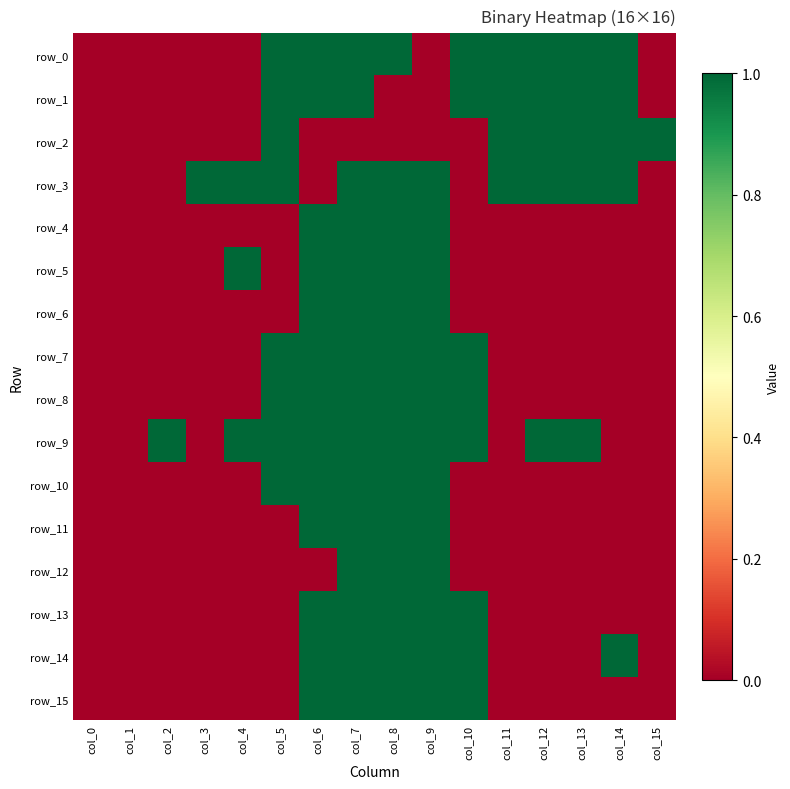

Where is row_9 nearest to the value 0?

col_0